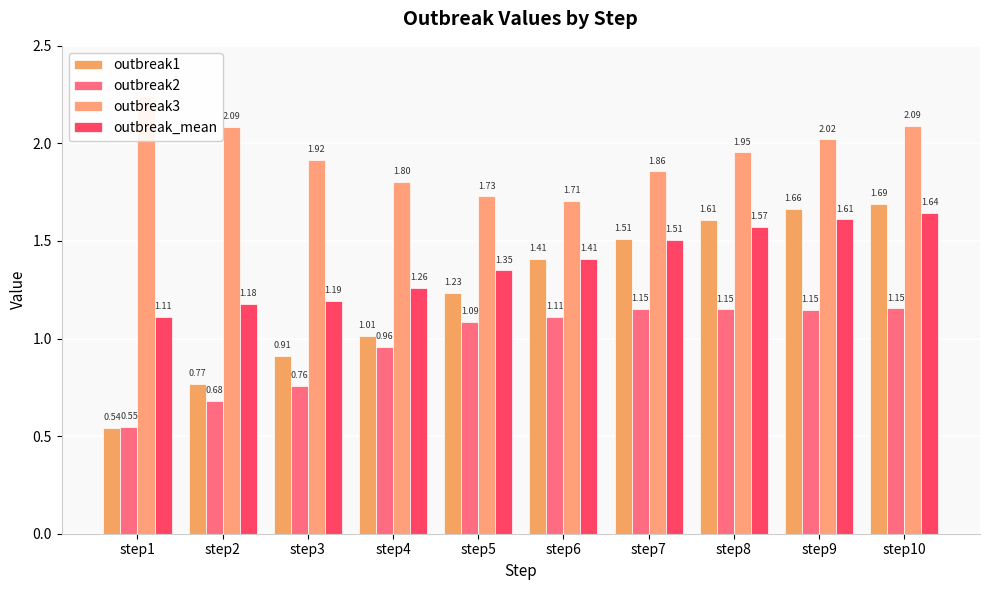

How many bars are there in each group?

4